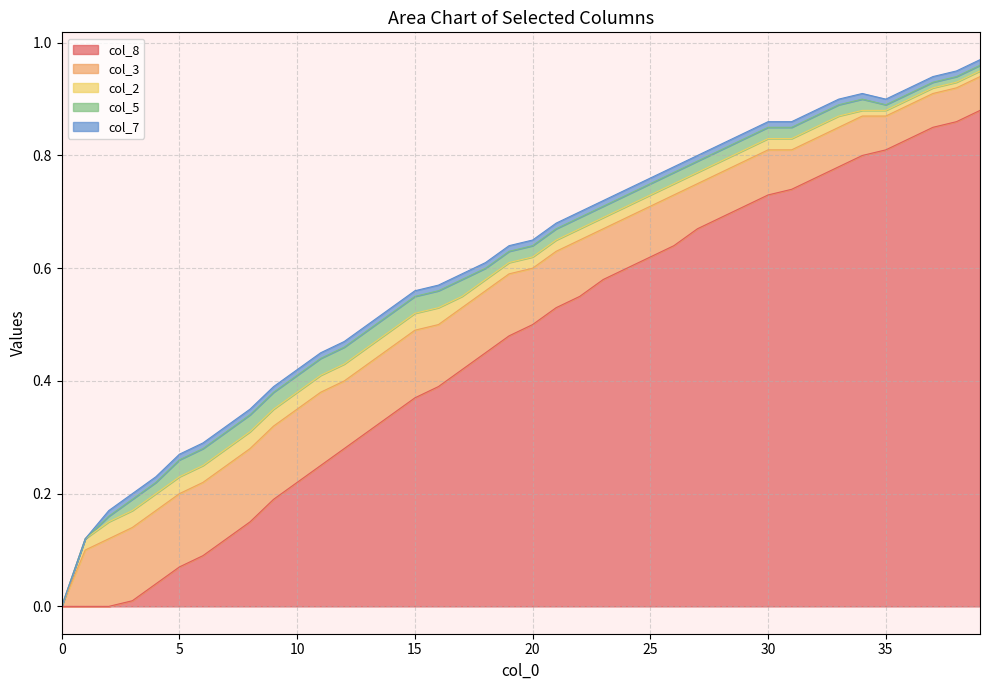

Does the chart display data point markers on the line(s)?

No